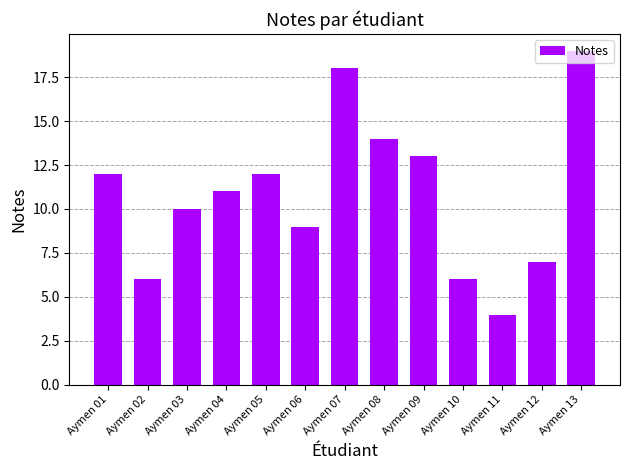

What value does the data have at Aymen 12, to the nearest 10?

10